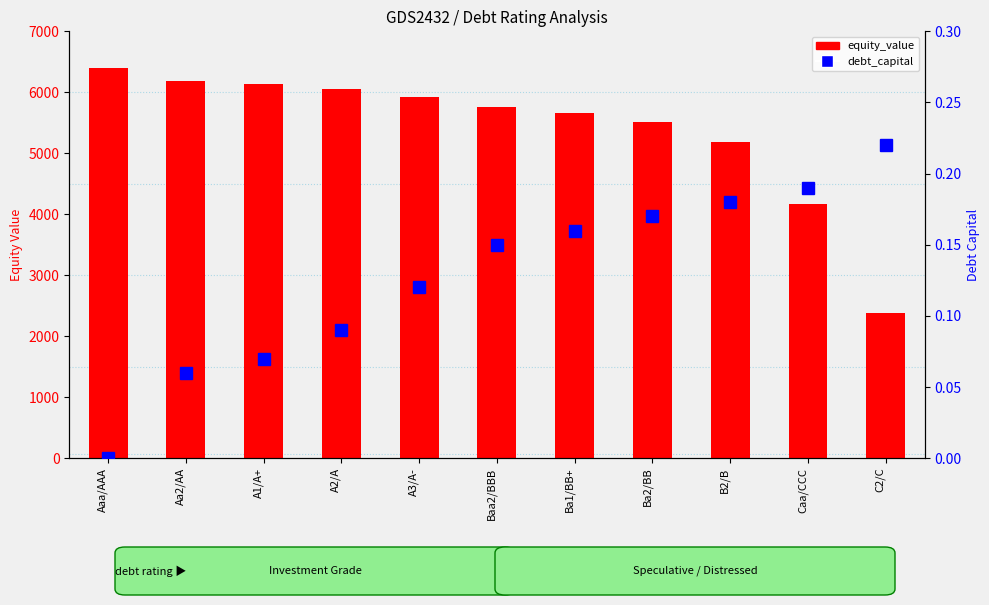

How many data points does each series have?

11